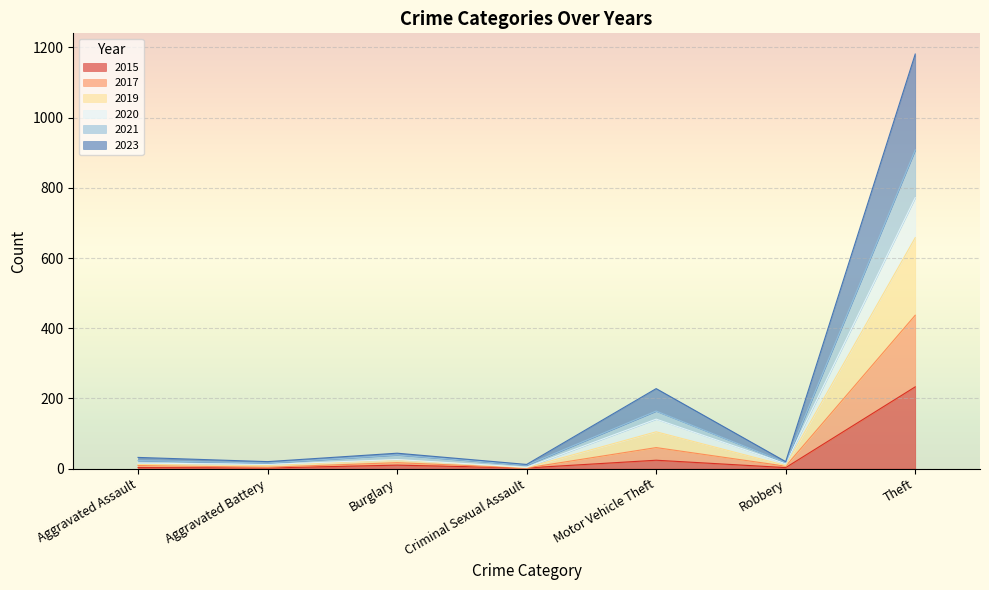

What position from the left is Burglary?

3